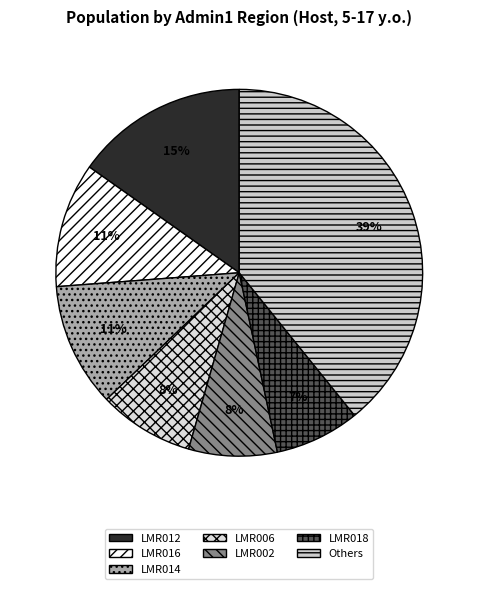

How many slices are in this pie chart?

7